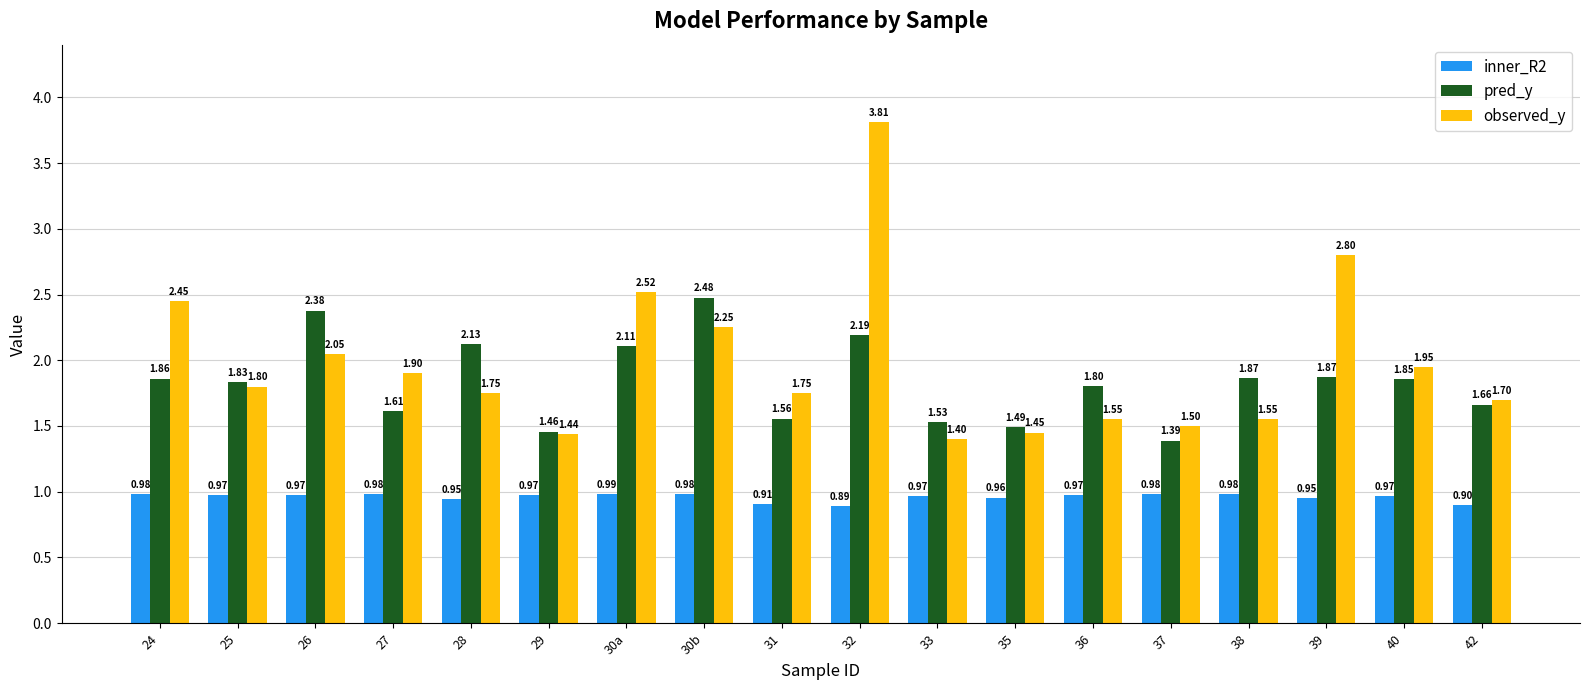

Which series has the largest range (max minus min)?

observed_y